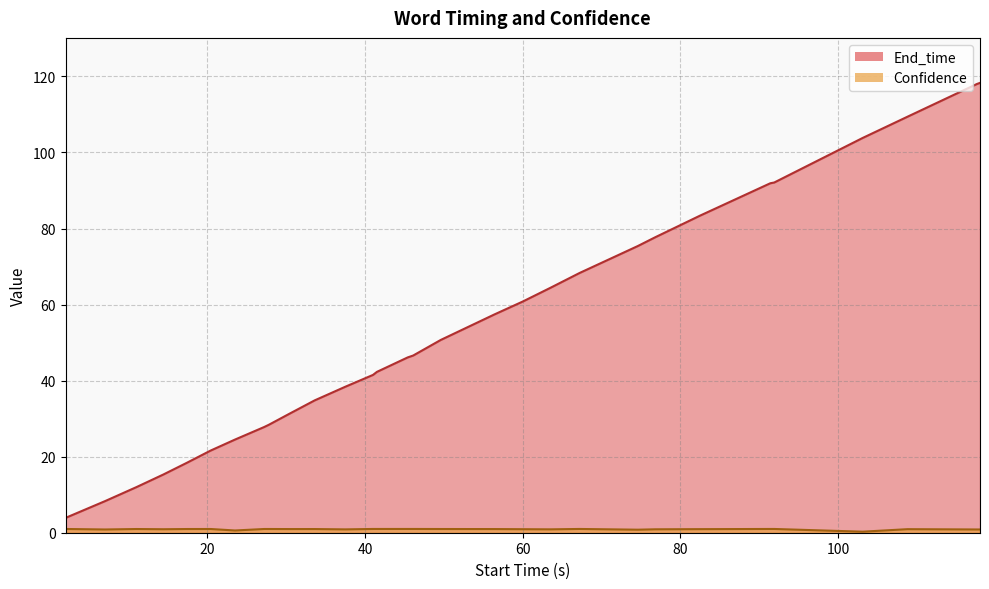

Reading right to left, list all the values displayed in this chart.

End_time: 118.3	118.0	109.4	103.8	92.1	91.9	83.4	77.7	75.4	68.3	64.4	60.8	57.4	50.7	46.6	46.1	42.3	41.5	38.4	34.8	31.4	28.4	27.8	24.5	21.6	18.4	15.3	12.0	8.3	3.9
Confidence: 0.9	0.9	0.9	0.3	1.0	1.0	0.9	0.9	0.8	1.0	0.9	0.9	1.0	1.0	1.0	1.0	1.0	1.0	0.9	1.0	1.0	1.0	1.0	0.6	1.0	1.0	0.9	1.0	0.9	1.0